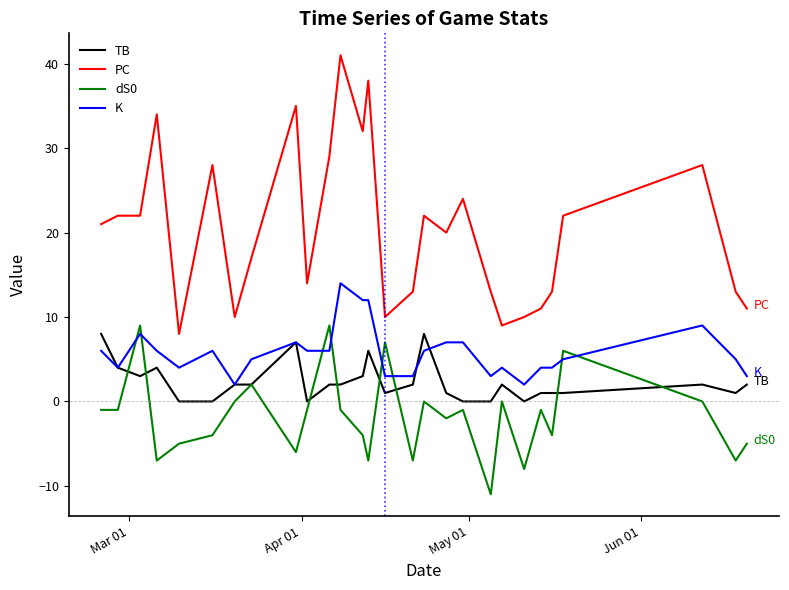

List the series in order of their overall mean, highest first.

PC, K, TB, dS0